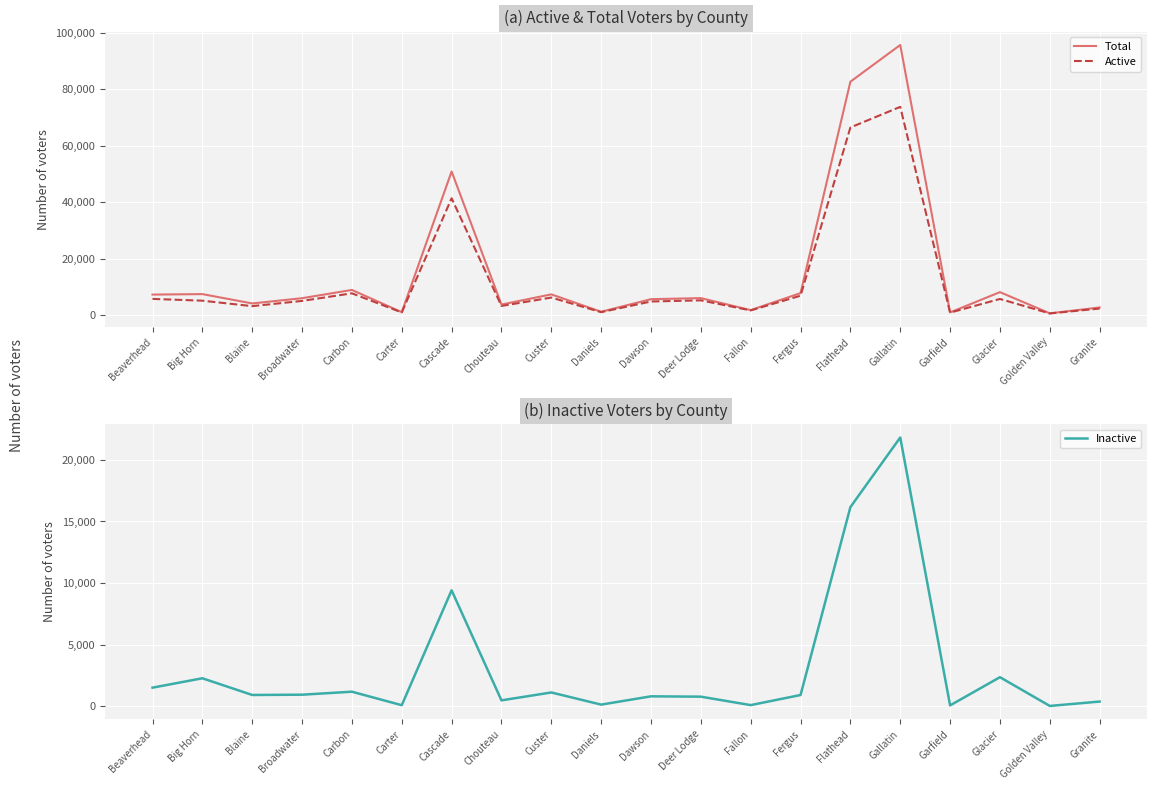

How many data points does each series have?

20